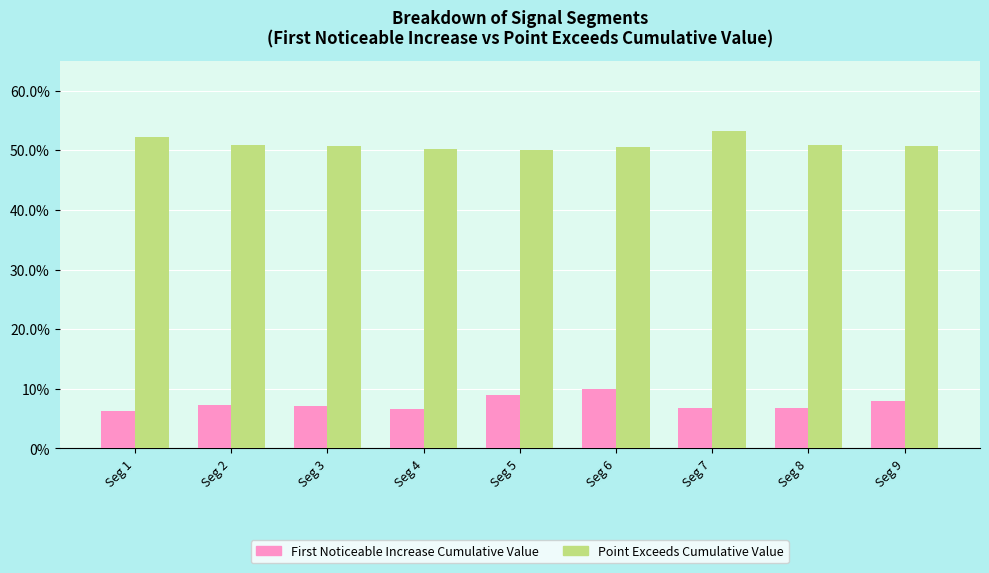

The value of First_Noticeable_Increase_Cumulative_Value at Seg 6 is 0.1. True or false?

True